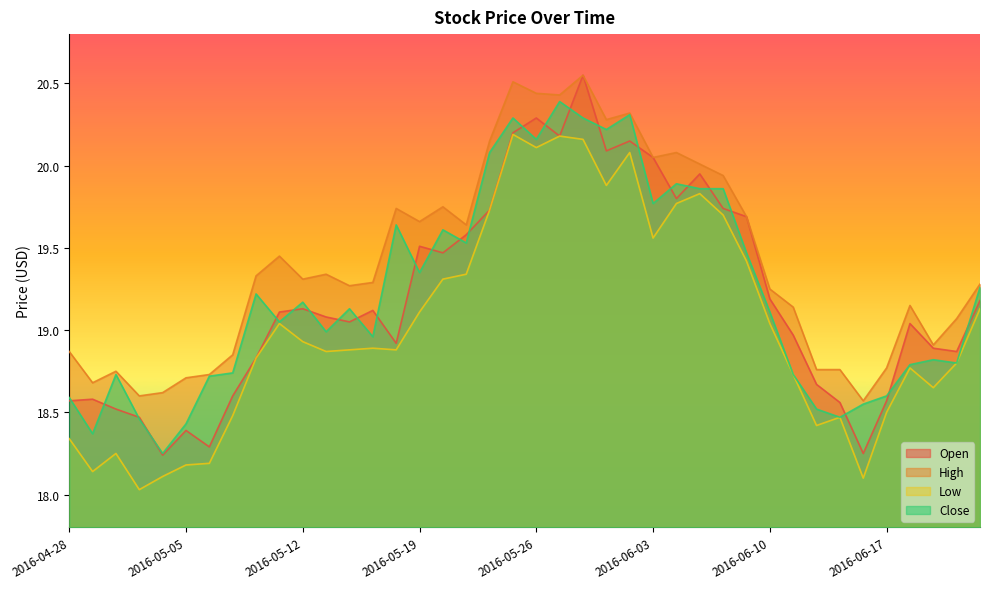

The value of Open at 2016-05-10 is 18.8. True or false?

True